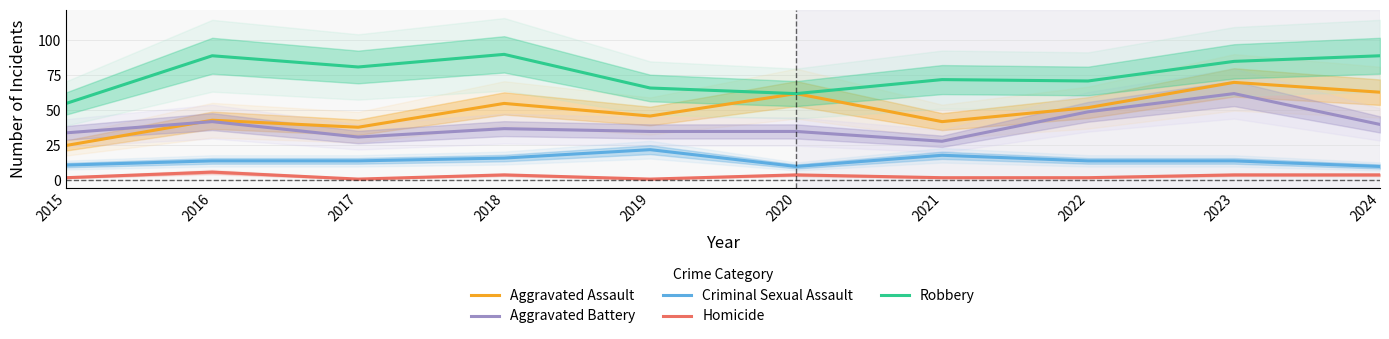

Which category has the highest value in the Robbery series?

2018